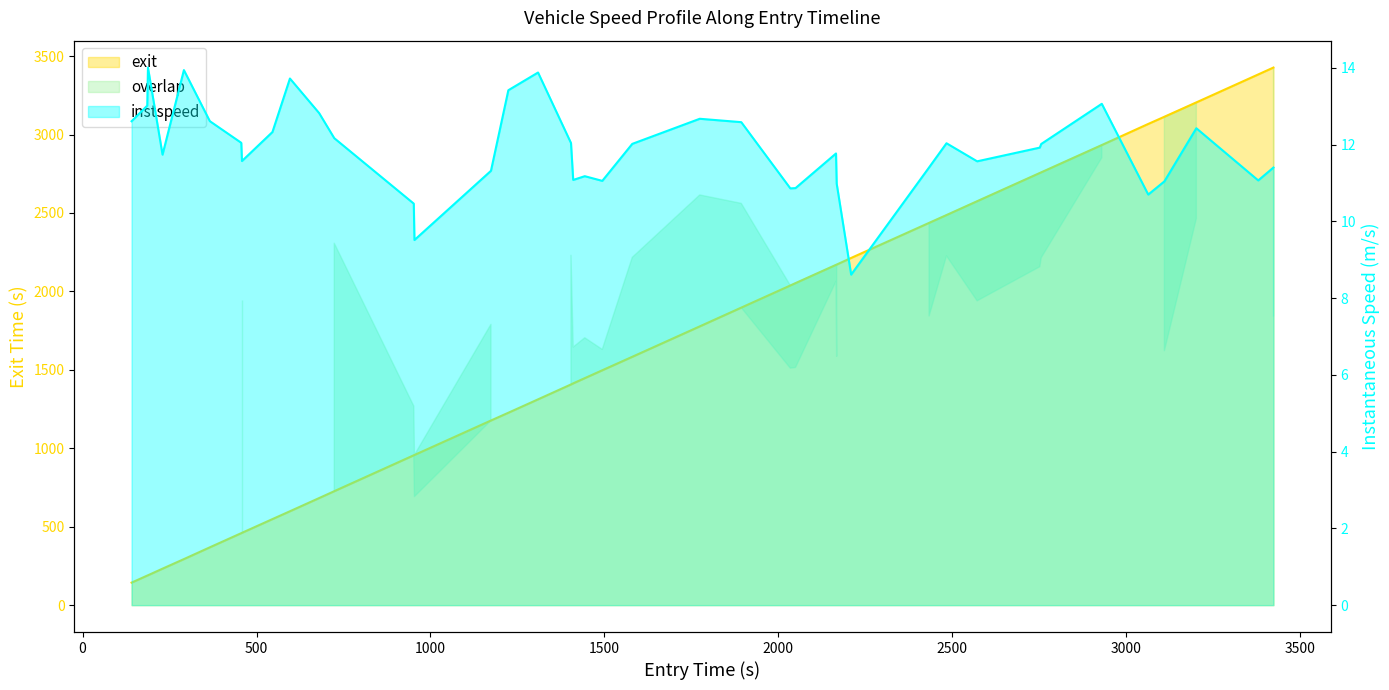

Does the chart have visible grid lines?

No